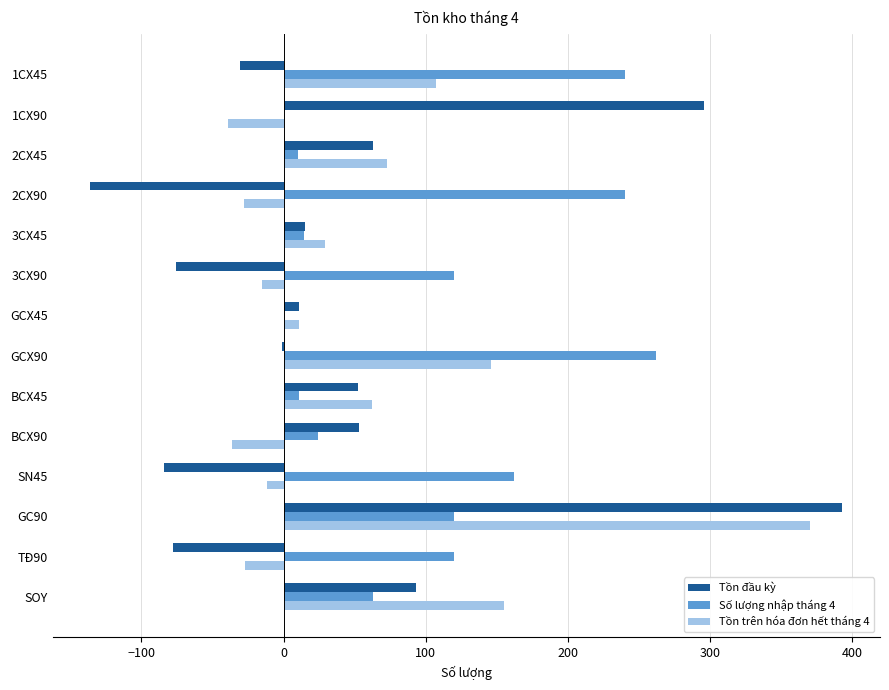

At which category is the sum across all series the highest?

GC90